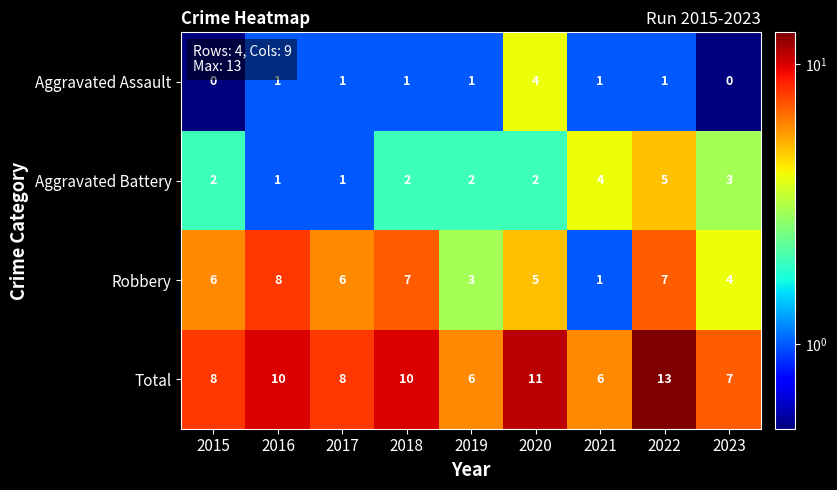

At which category is the sum across all series the highest?

2022